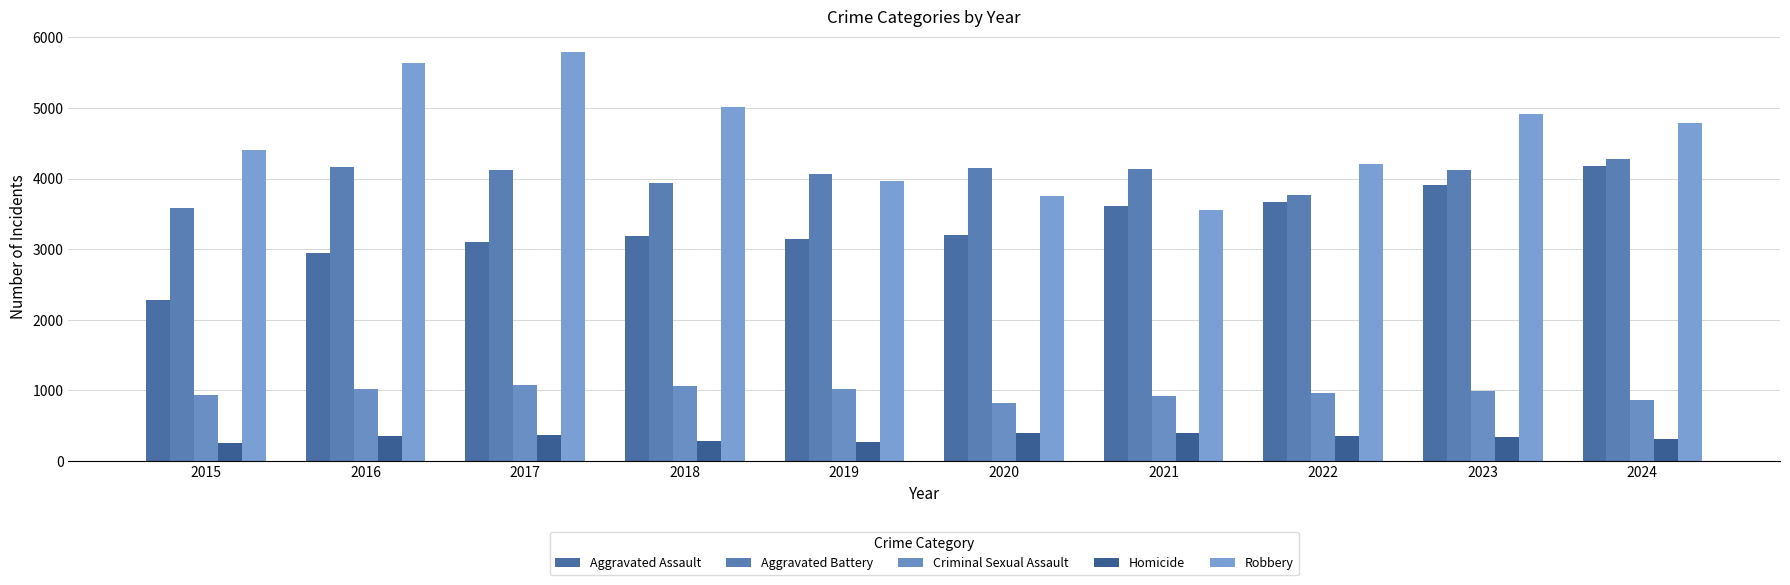

Rank the series at 2015 from lowest to highest value.

Homicide, Criminal Sexual Assault, Aggravated Assault, Aggravated Battery, Robbery